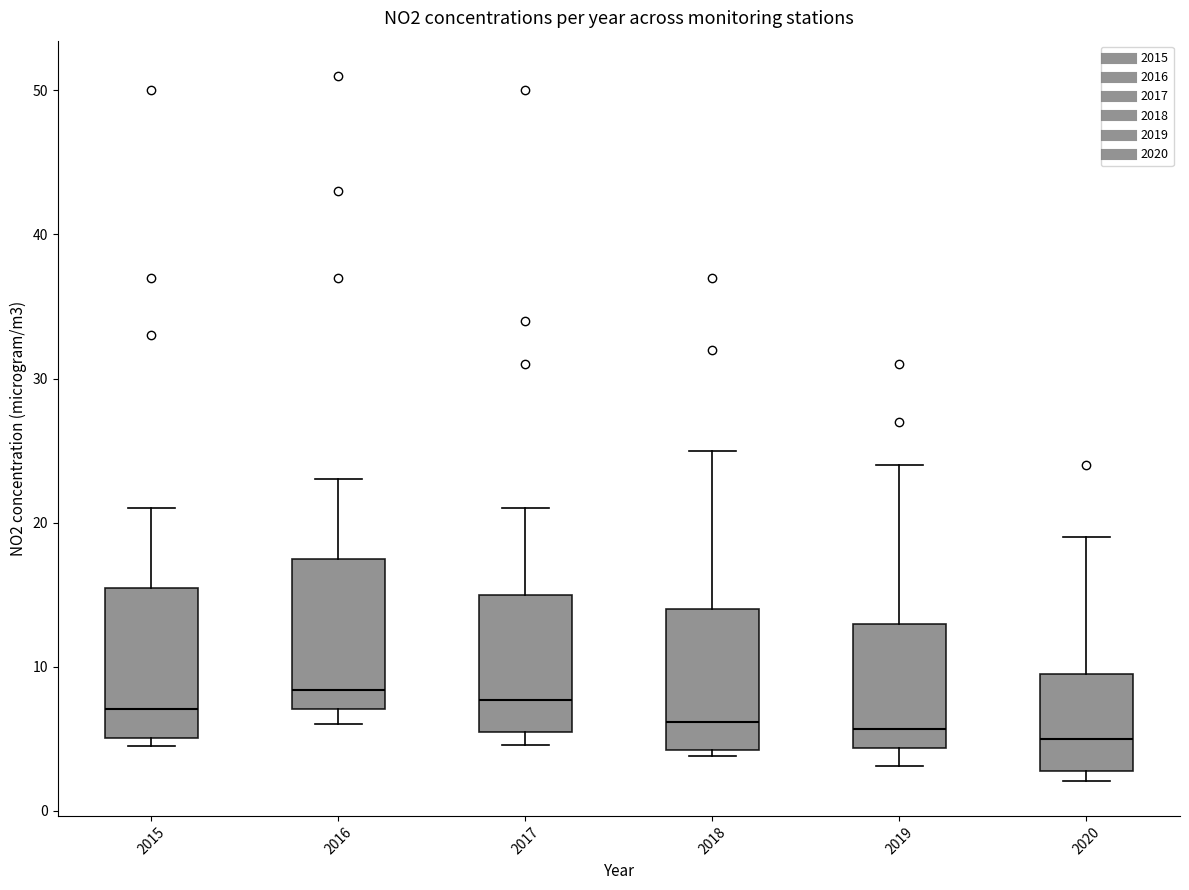

Reading left to right, transcribe this box plot: for each box, give where its median line is, the range the box spans, and where its two whiskers end, as read against the y-axis. The values are not printed on the chart, so give them approximately, as read against the axis.

2015: median 7, box 5 to 16, whiskers 5 (just below the box's lower edge) to 21
2016: median 8, box 7 to 18, whiskers 6 to 23
2017: median 8, box 5 to 15, whiskers 5 (just below the box's lower edge) to 21
2018: median 6, box 4 to 14, whiskers 4 (just below the box's lower edge) to 25
2019: median 6, box 4 to 13, whiskers 3 to 24
2020: median 5, box 3 to 10, whiskers 2 to 19